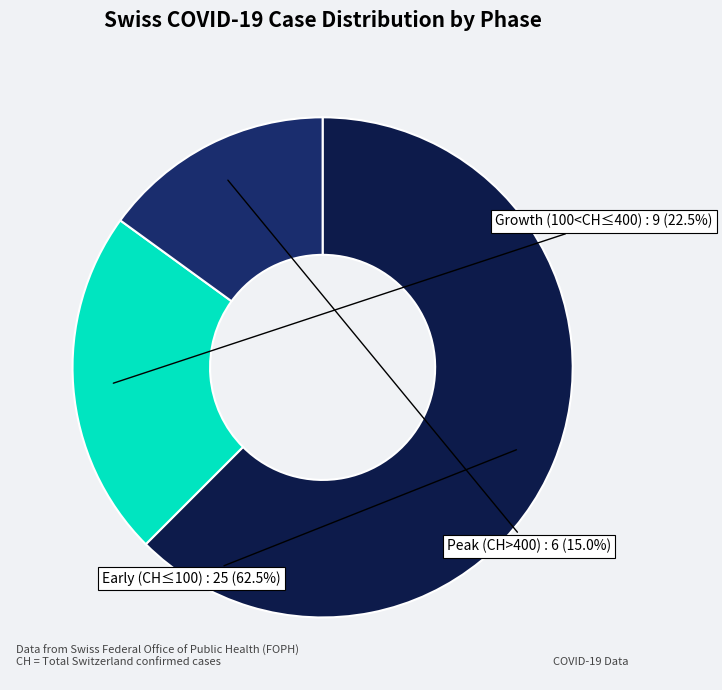

Is there a majority slice in this chart?

Yes